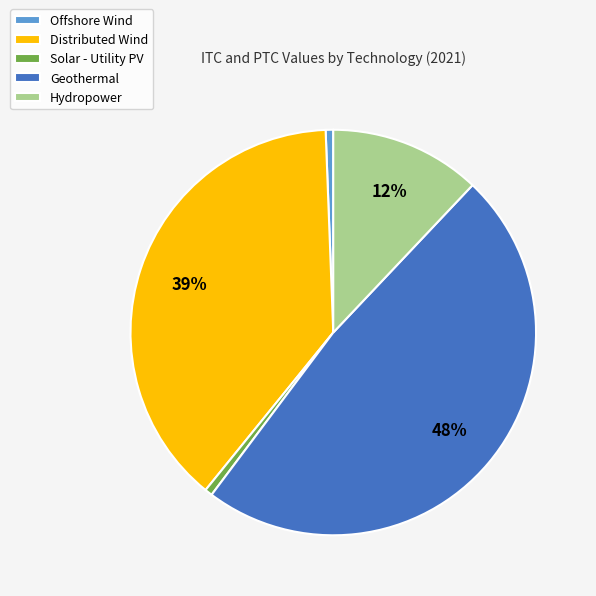

To the nearest percent, what portion does Geothermal represent?

48%